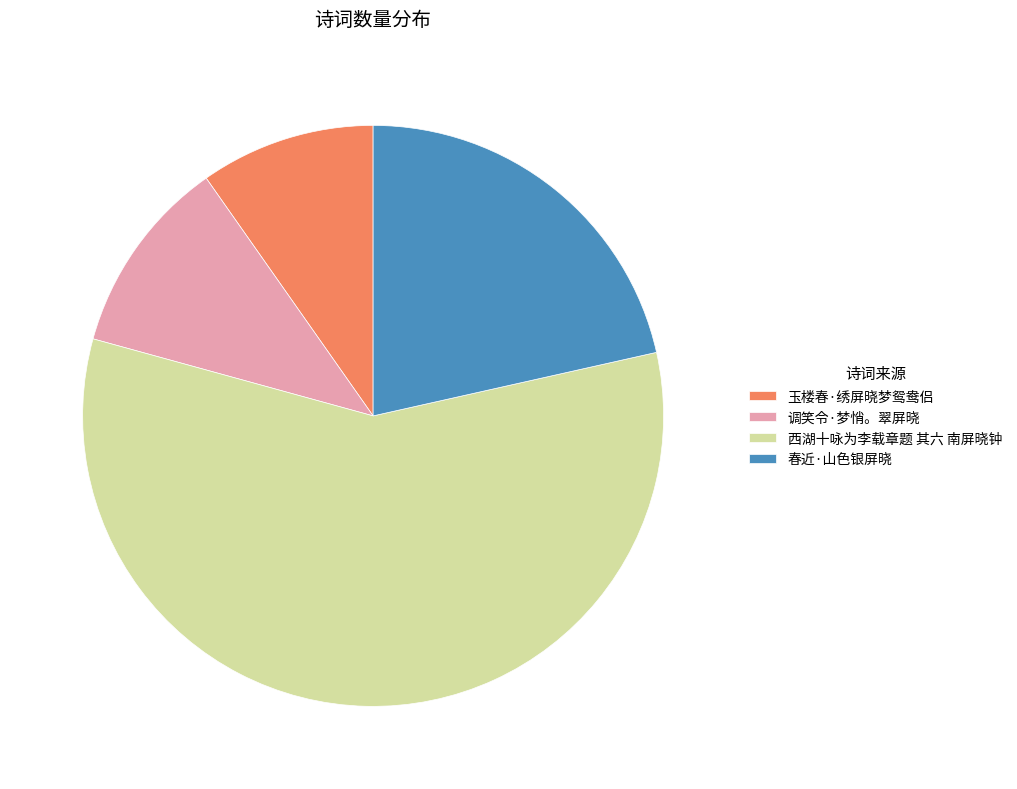

Which category accounts for the majority?

西湖十咏为李载章题 其六 南屏晓钟